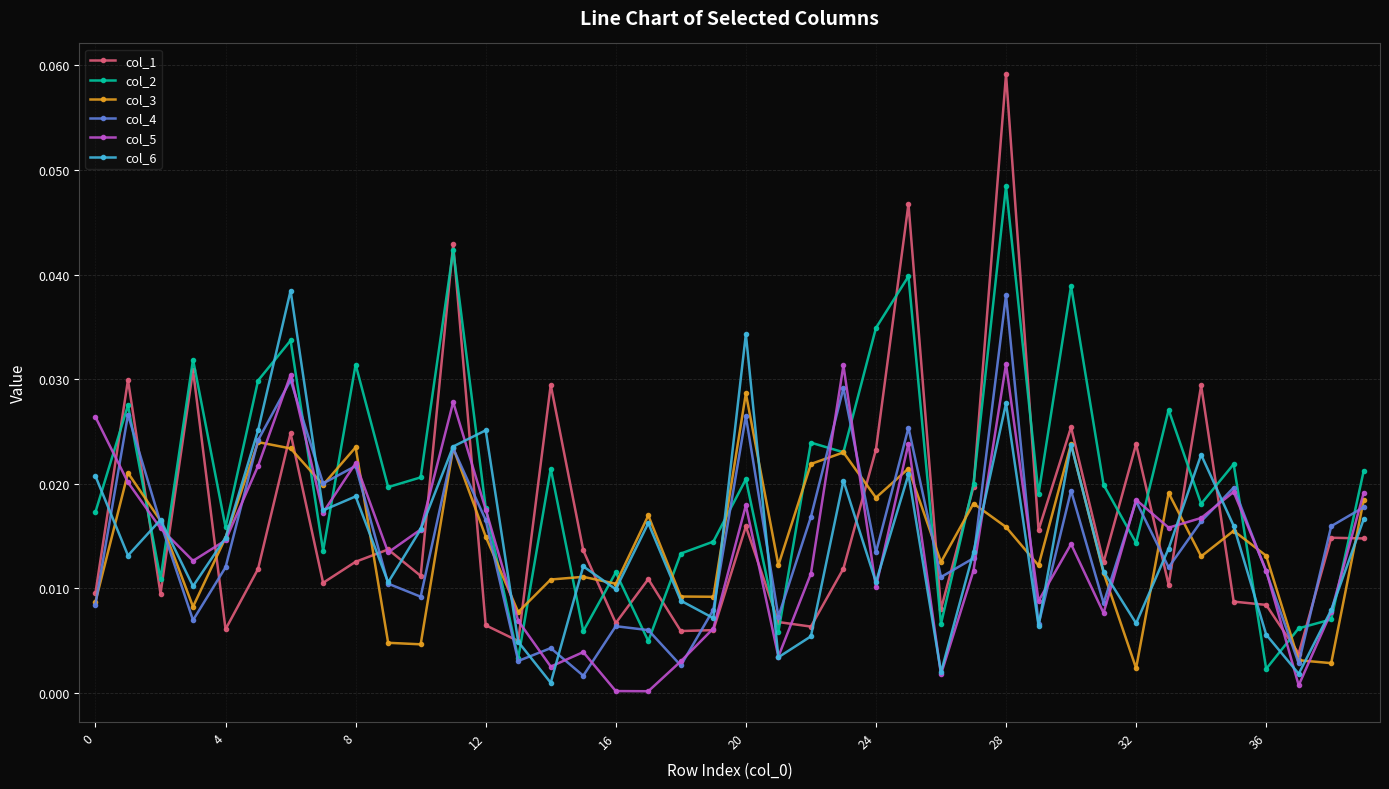

Does the chart have visible grid lines?

Yes